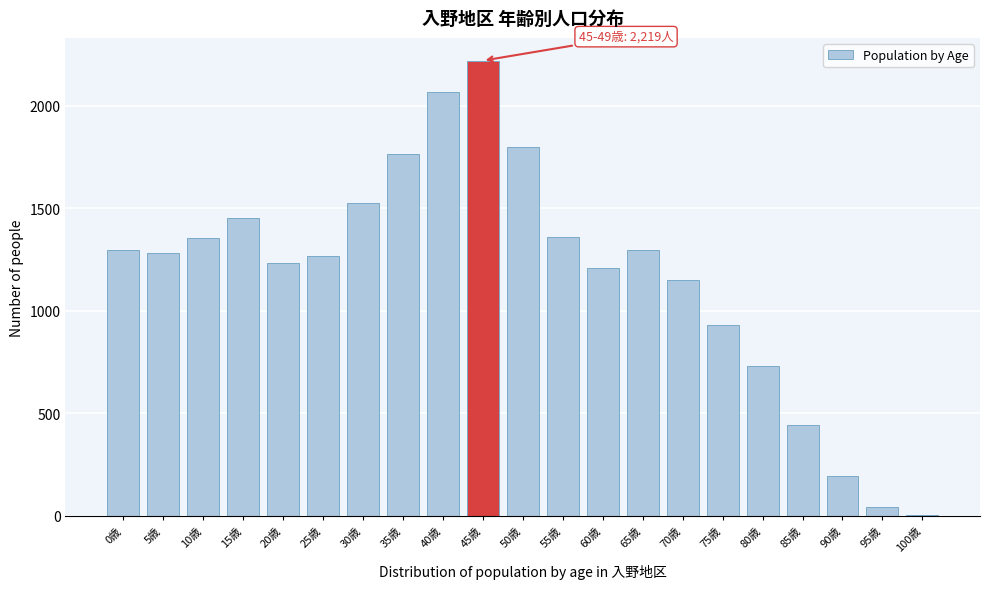

What is the ratio of the value at 60歳 to the value at 25歳?

1.0